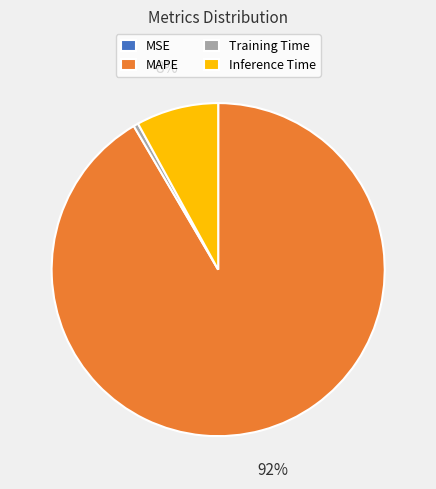

To the nearest percent, what portion does Inference Time represent?

8%